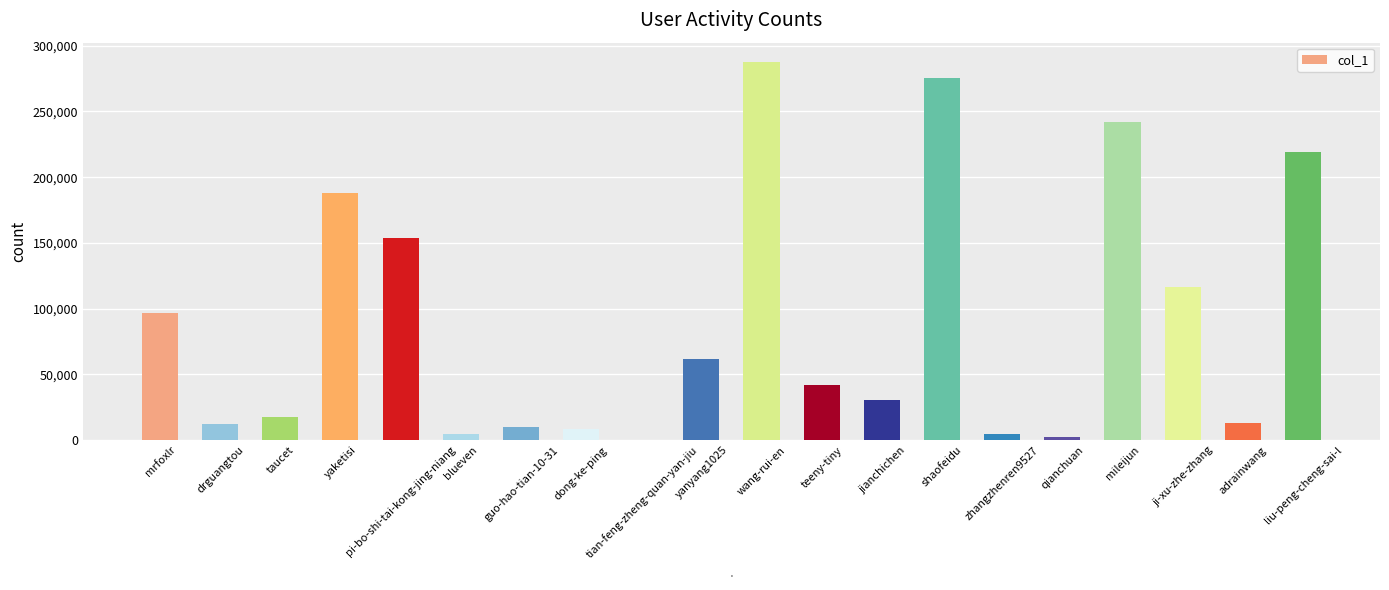

How many distinct data groups are displayed?

1